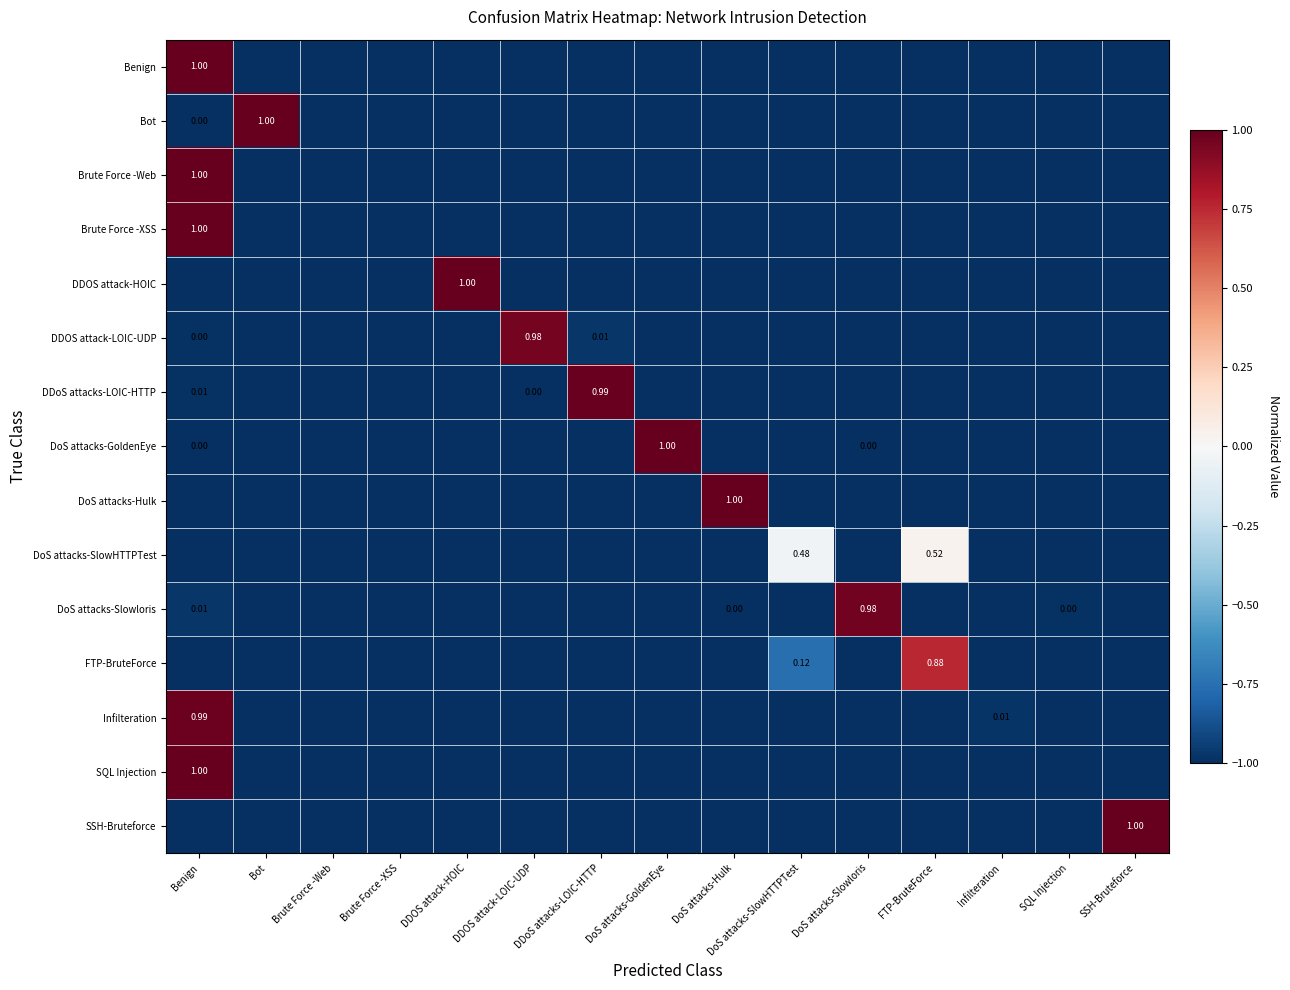

What is the approximate value of DoS attacks-Hulk at DoS attacks-SlowHTTPTest?

-1.0